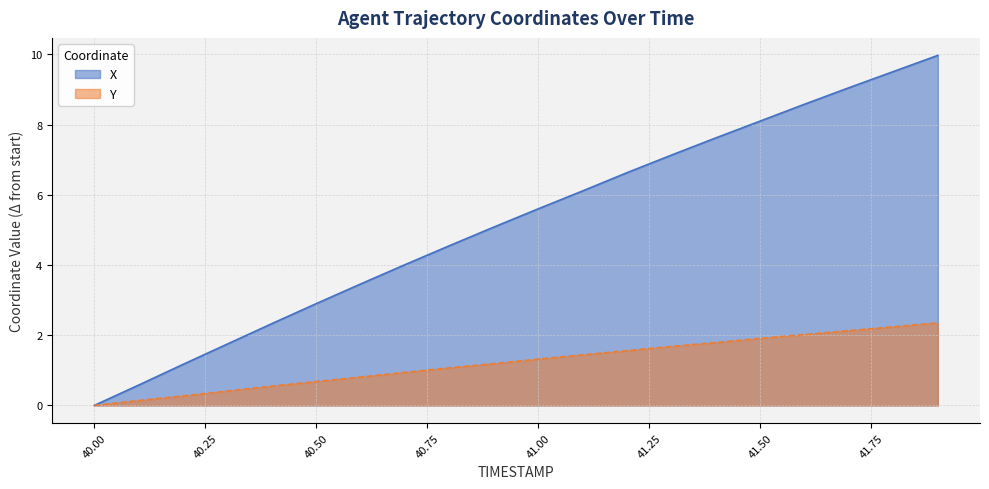

What position from the left is 40.8?

9